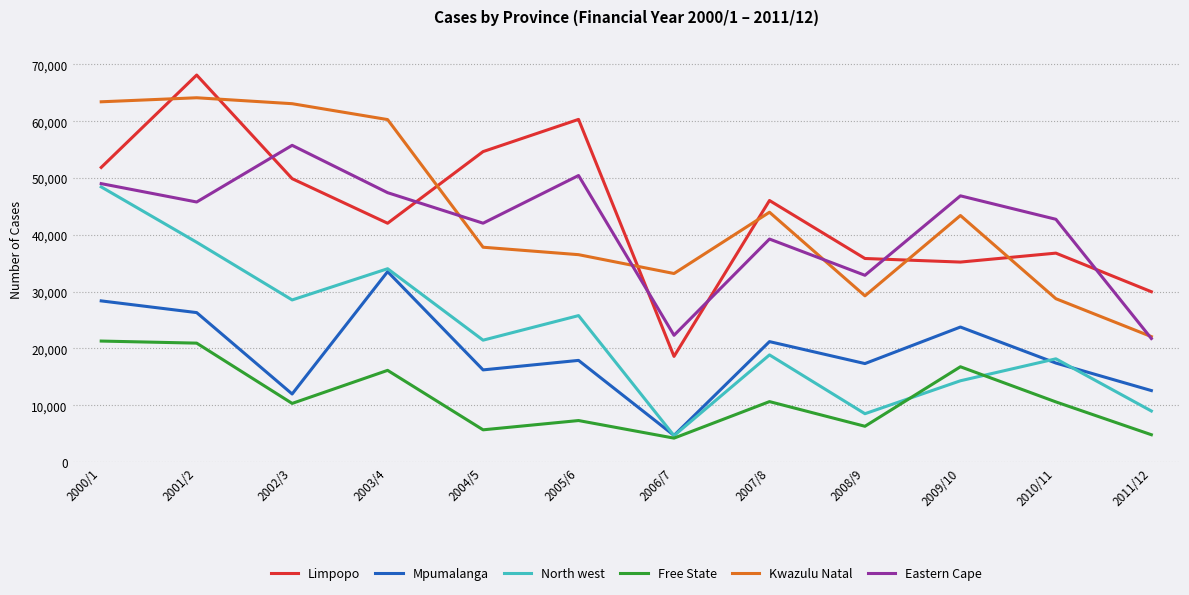

What is the spread (max minus min) of values at 2005/6?

53015